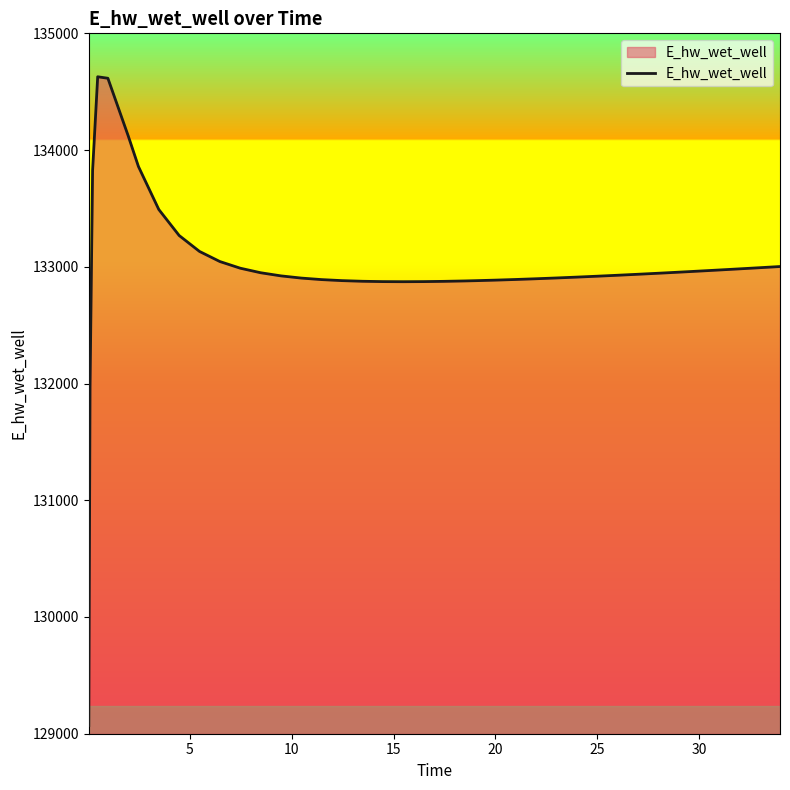

What is the difference between the maximum and minimum values?

5557.6